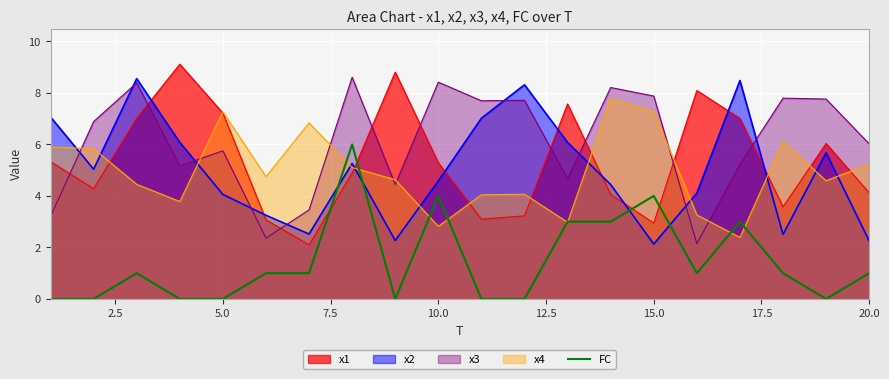

The value of x3 at 20.0 is 9.0. True or false?

False